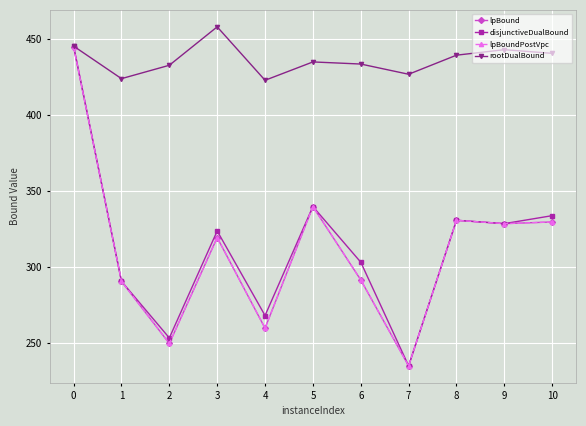

Does the chart have visible grid lines?

Yes